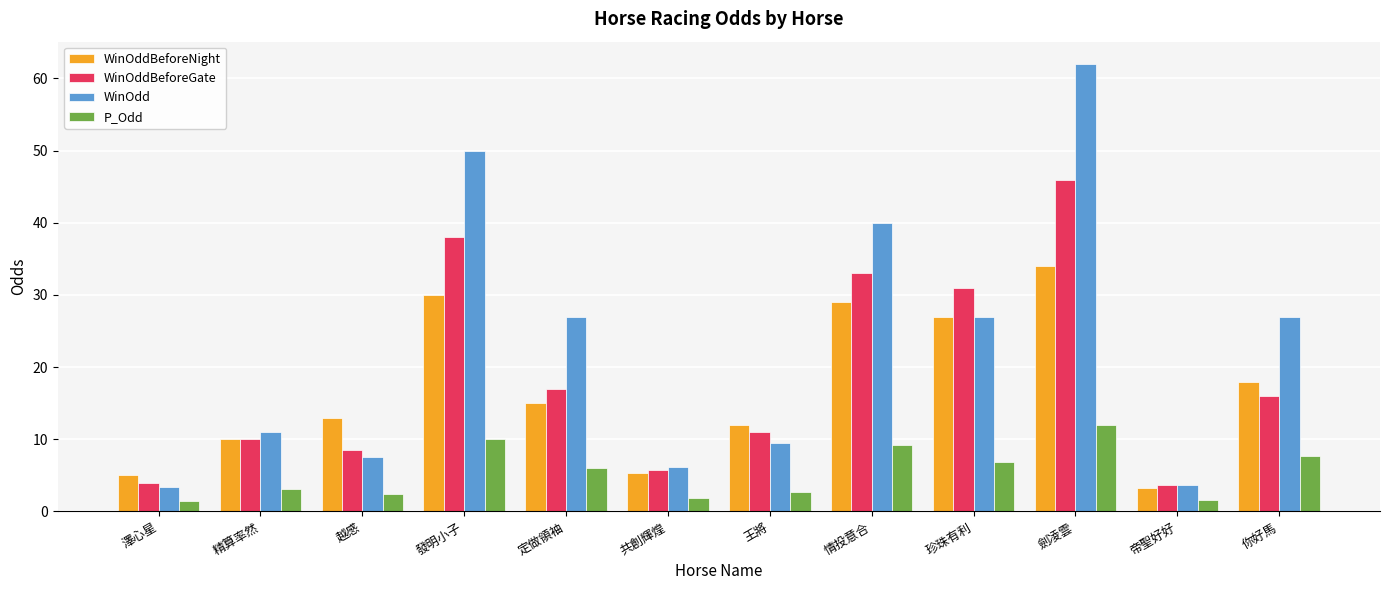

At which label is P_Odd closest to 6?

定做領袖